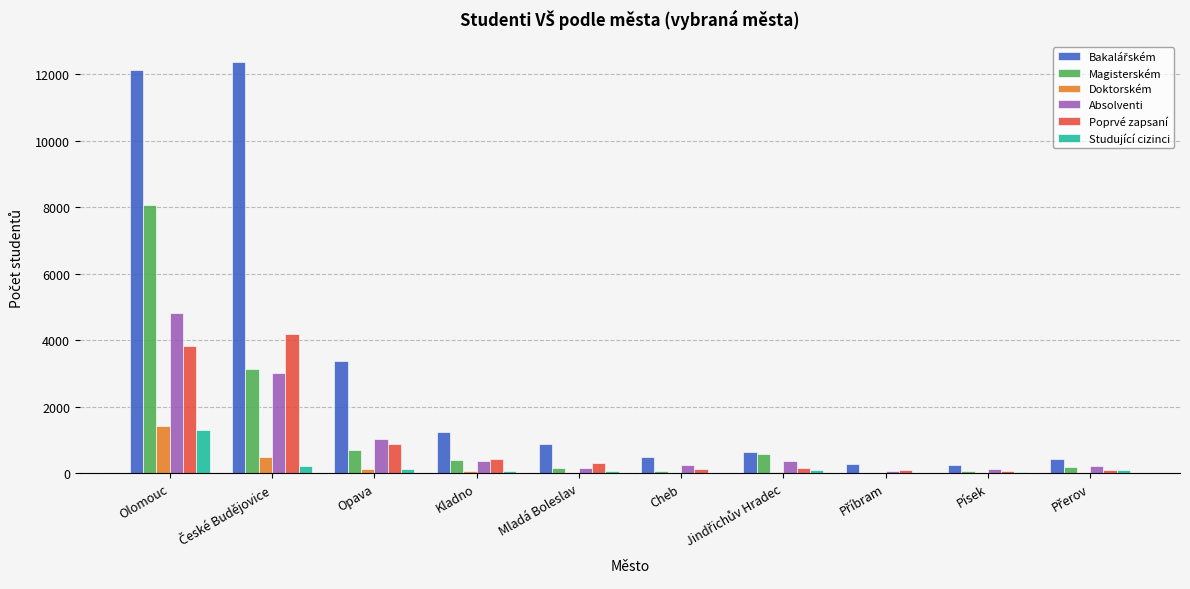

What is the sum of all Studující cizinci values?

2044